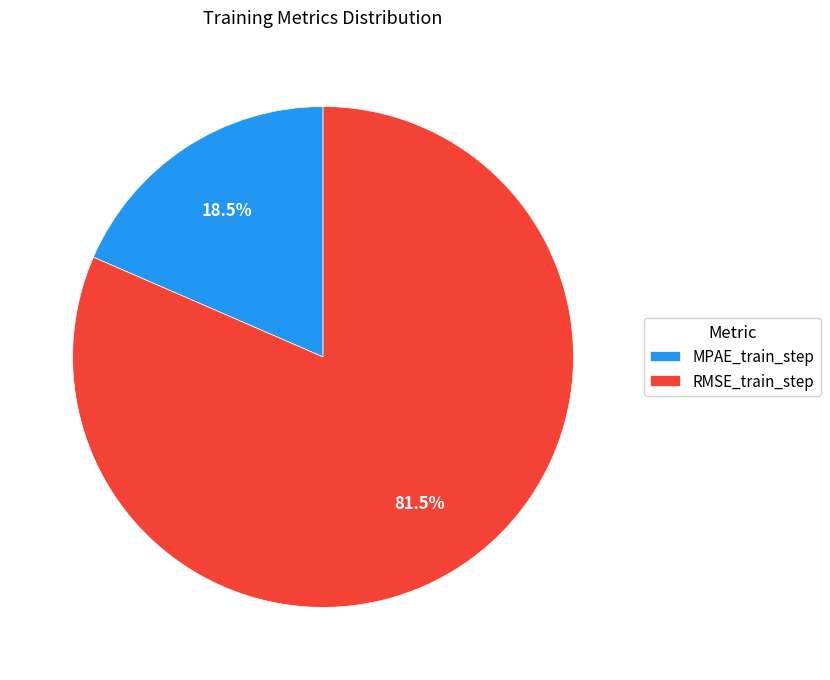

Rank the categories by value from lowest to highest.

MPAE_train_step, RMSE_train_step